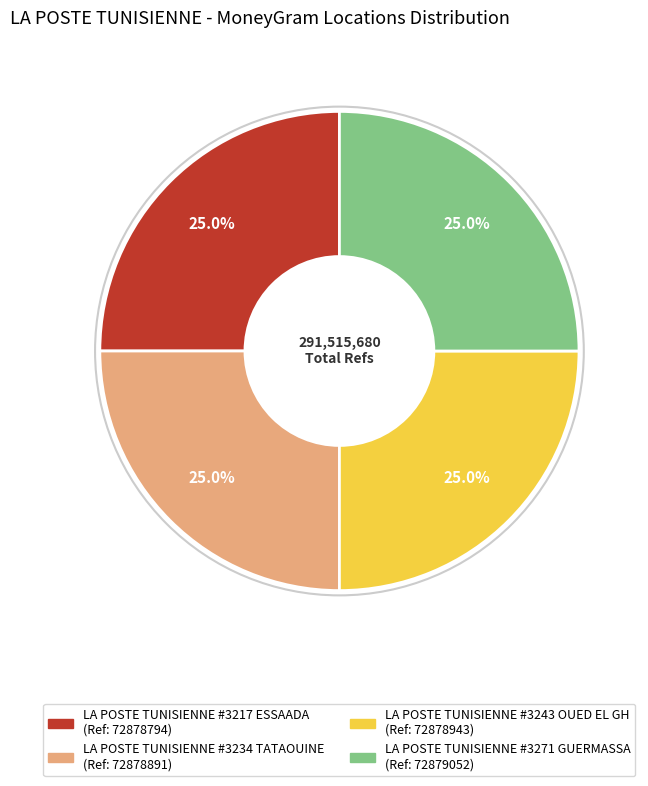

Is it true that LA POSTE TUNISIENNE #3234 TATAOUINE is 39% of the pie?

False